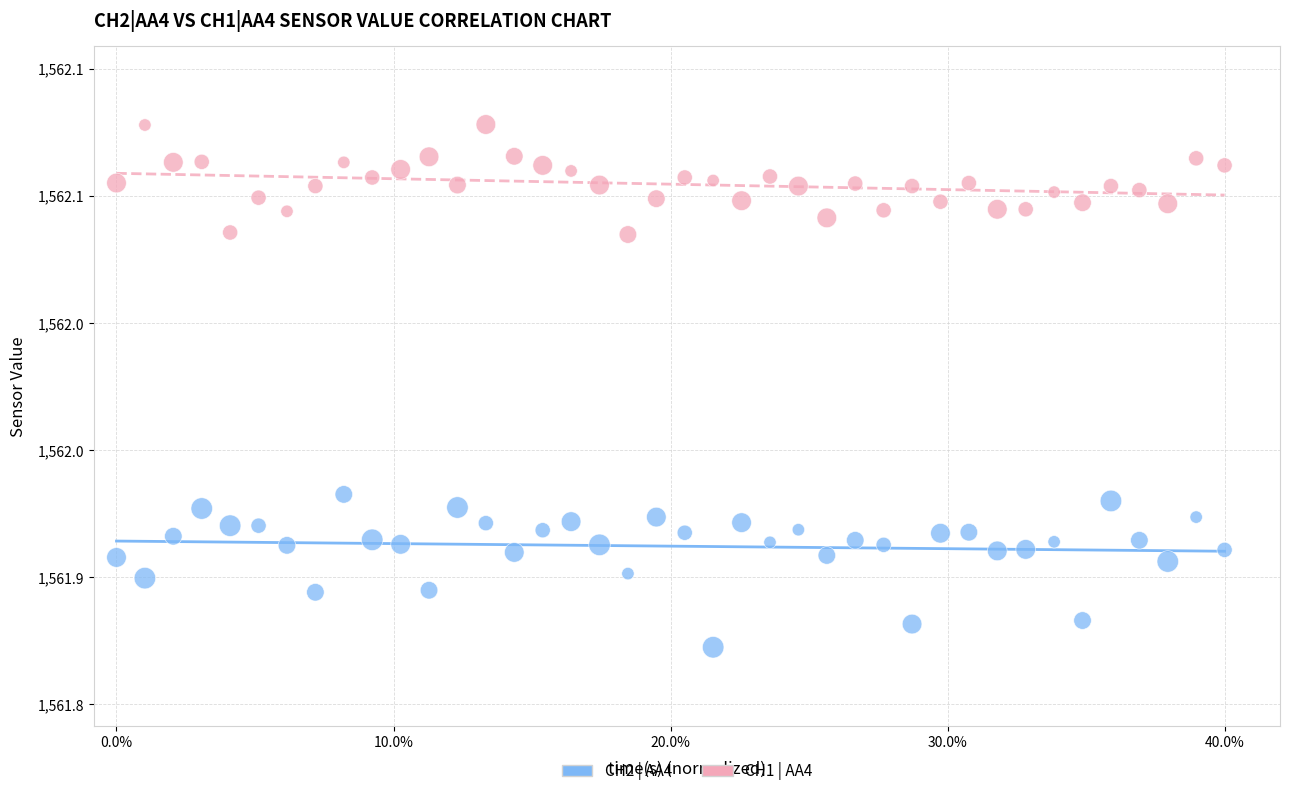

Which series reaches the minimum Y coordinate?

CH2 | AA4